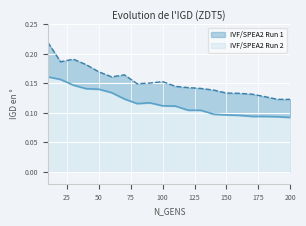

True or false: IVF/SPEA2 Run 1 has a value of 0.1 at 160.

True